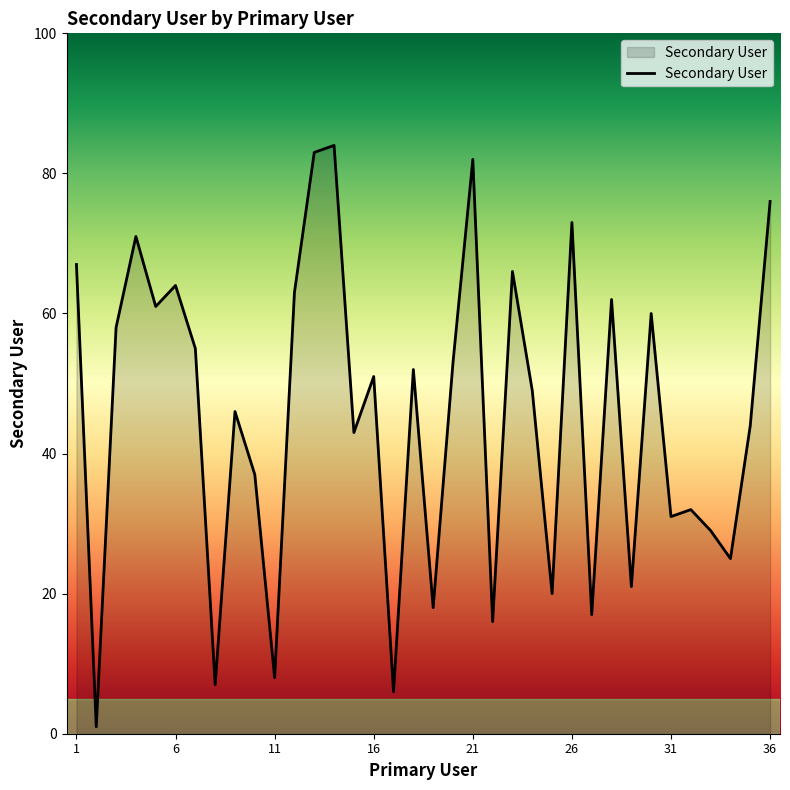

What is the greatest value displayed?

84